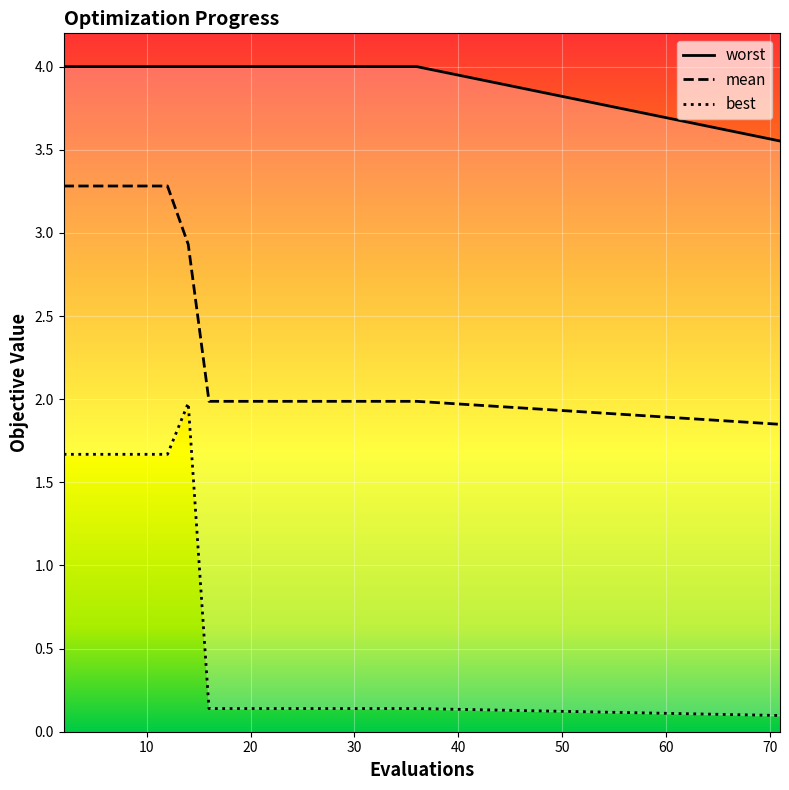

What is the spread (max minus min) of values at 4?

2.3